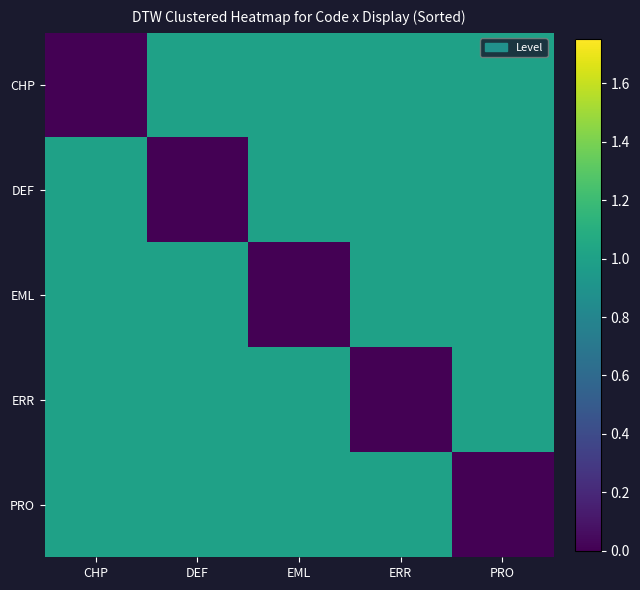

List the labels in order of CHP value, smallest first.

CHP, DEF, EML, ERR, PRO